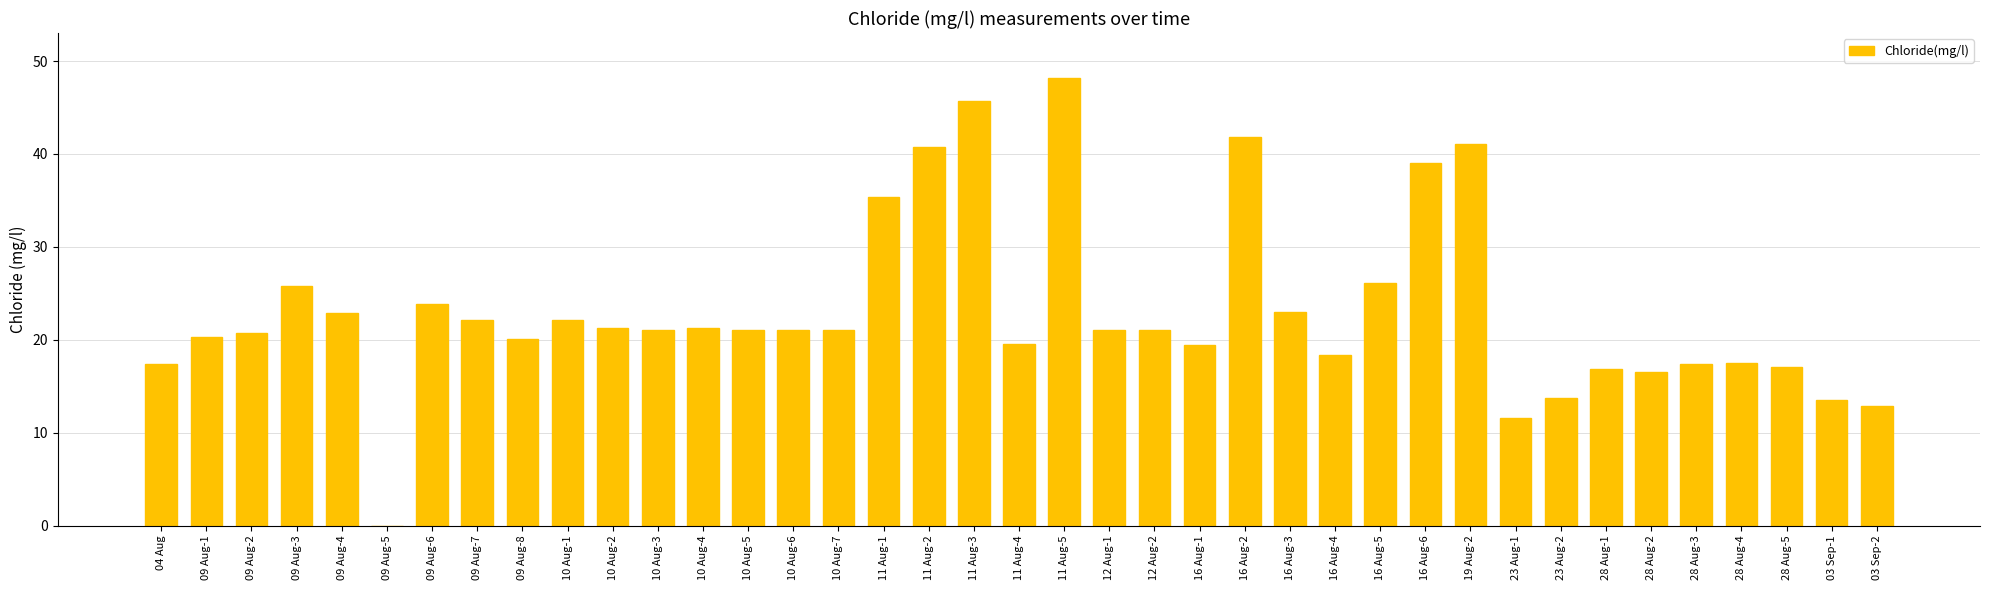

Where is the data nearest to the value 24?

09 Aug-6